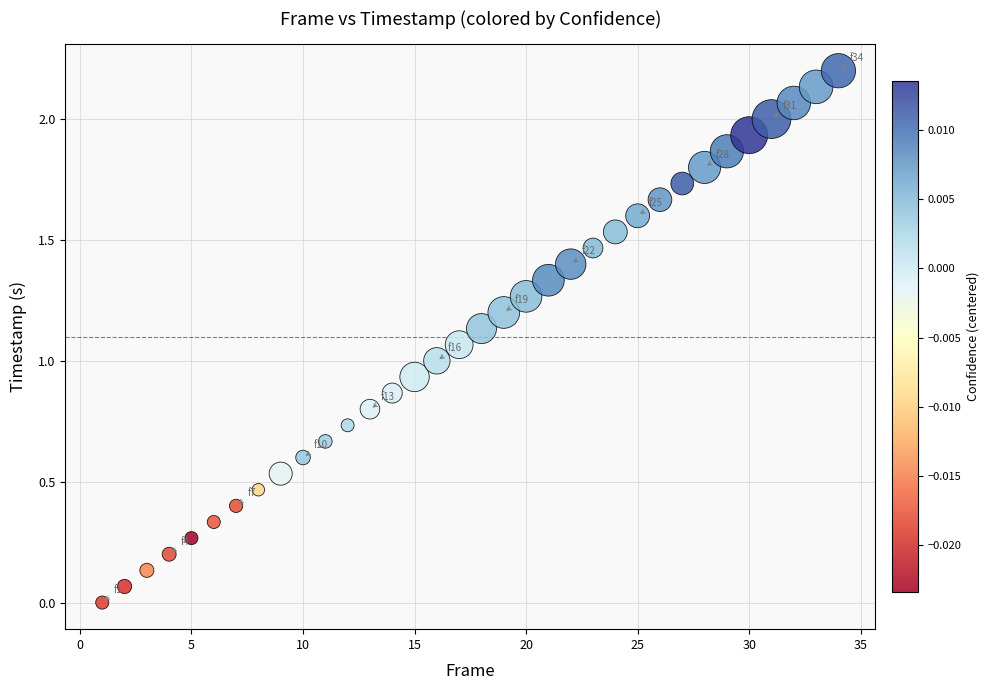

What is the range of Y values (max minus min)?

2.2